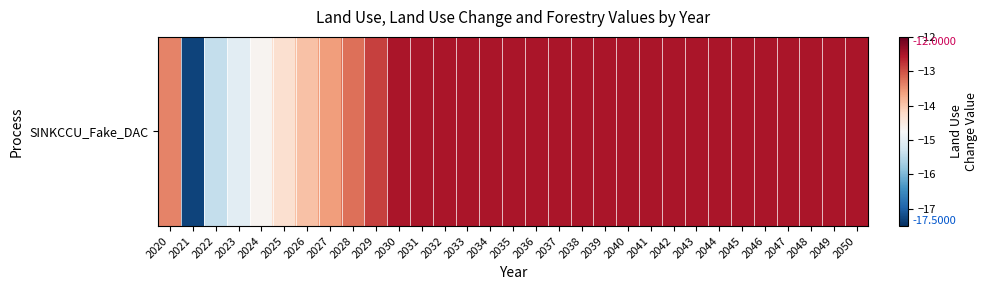

Reading left to right, extract all data points from this chart.

-13.4	-17.3	-15.4	-15.0	-14.7	-14.3	-14.0	-13.6	-13.2	-12.9	-12.5	-12.5	-12.5	-12.5	-12.5	-12.5	-12.5	-12.5	-12.5	-12.5	-12.5	-12.5	-12.5	-12.5	-12.5	-12.5	-12.5	-12.5	-12.5	-12.5	-12.5